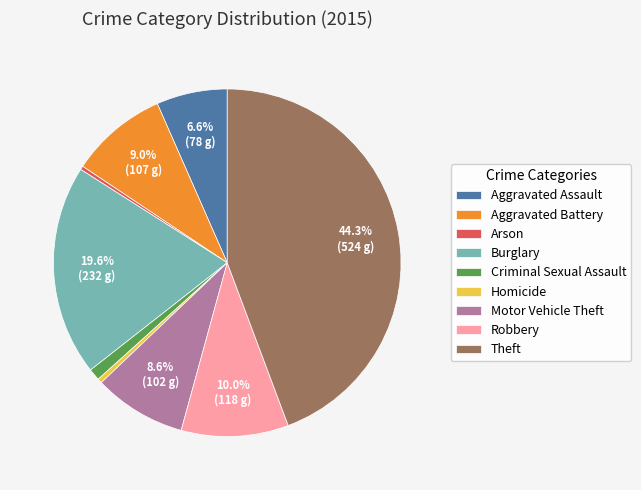

Do Burglary and Aggravated Battery together represent more than half of the pie?

No